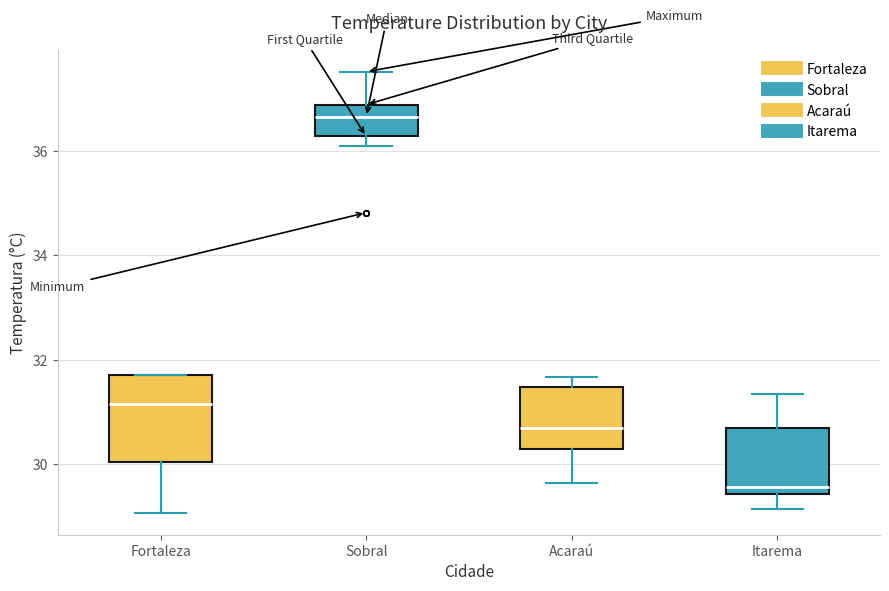

Where does the median line of the box for Itarema sit on the y-axis? The values are not printed on the chart, so give them approximately, as read against the axis.

29.6